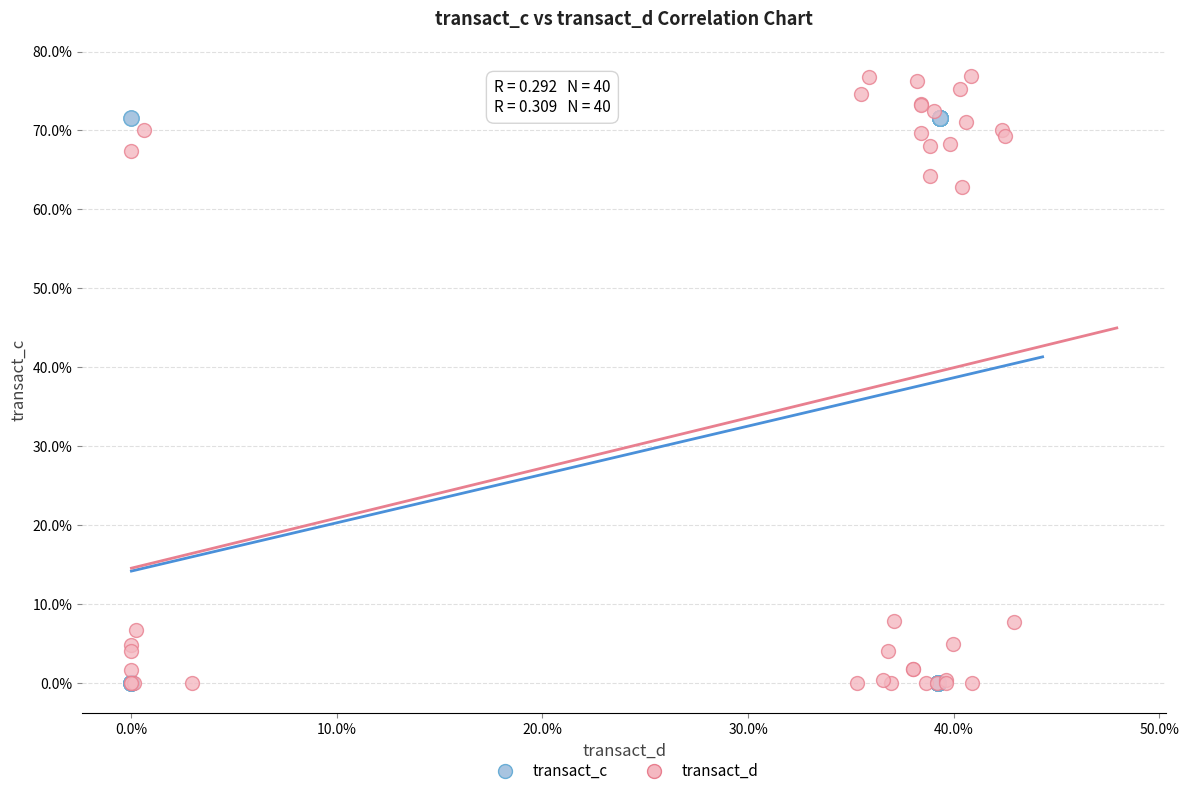

What are all the series names shown in the legend?

transact_c, transact_d